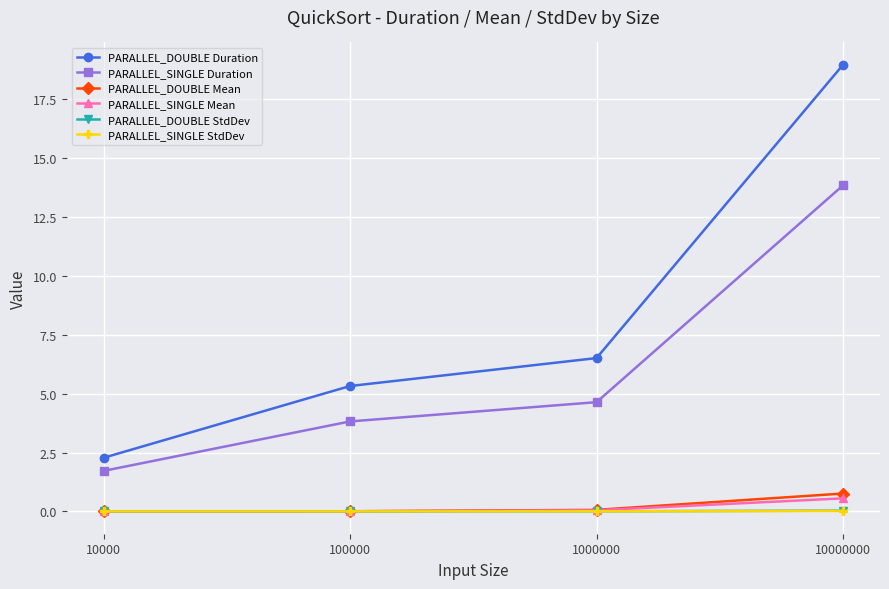

The value of PARALLEL_SINGLE Duration at 10000000 is 6.3. True or false?

False